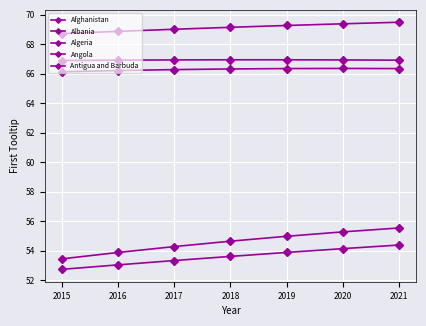

At which label does Afghanistan first exceed 53?

2016